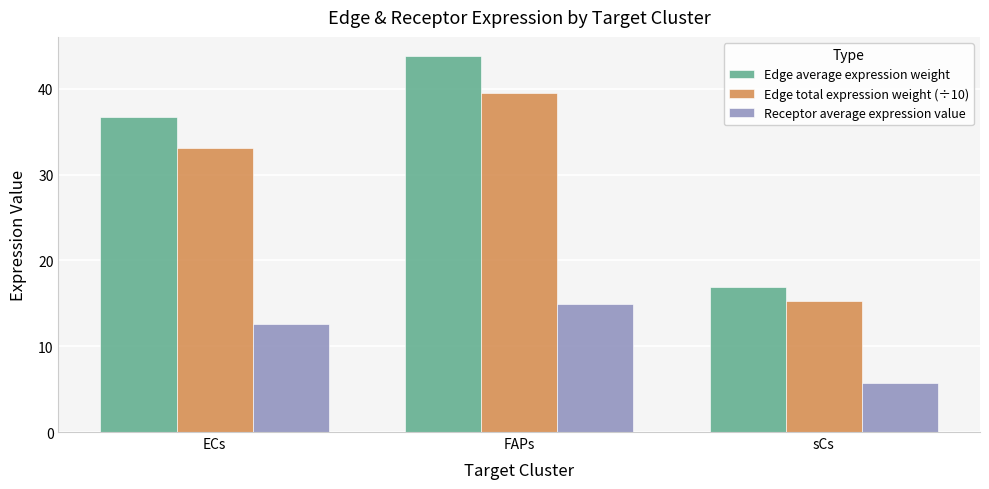

What is the difference between the second highest and minimum values in the Edge average expression weight series?

19.9